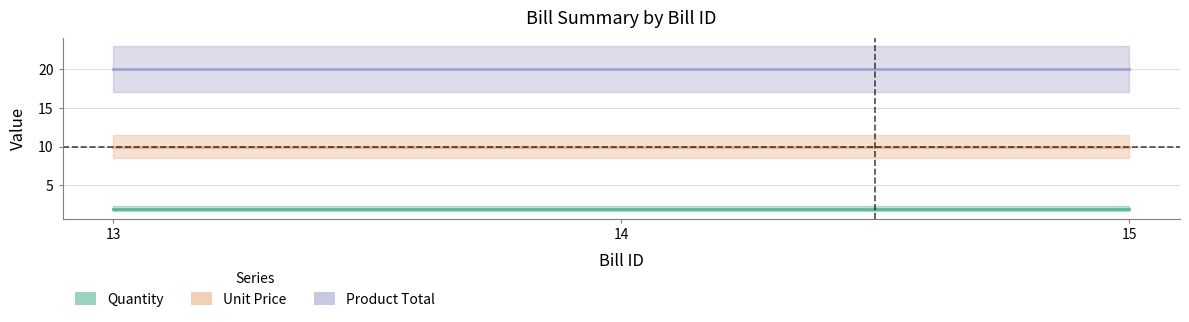

What is the sum of the Product Total values at 13 and 14?

40